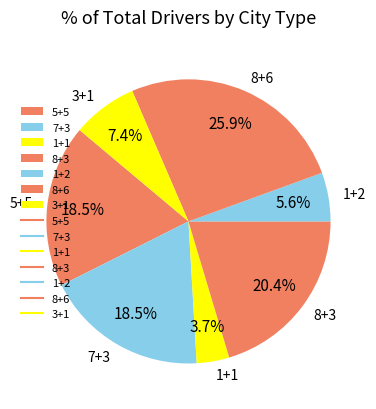

The 5+5 slice represents 25% of the pie. True or false?

False